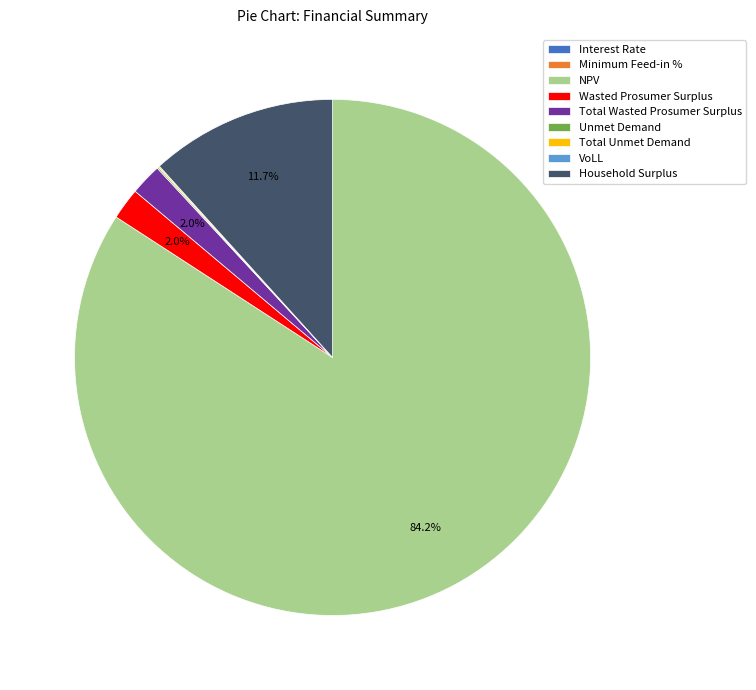

What is the largest slice in the pie chart?

NPV